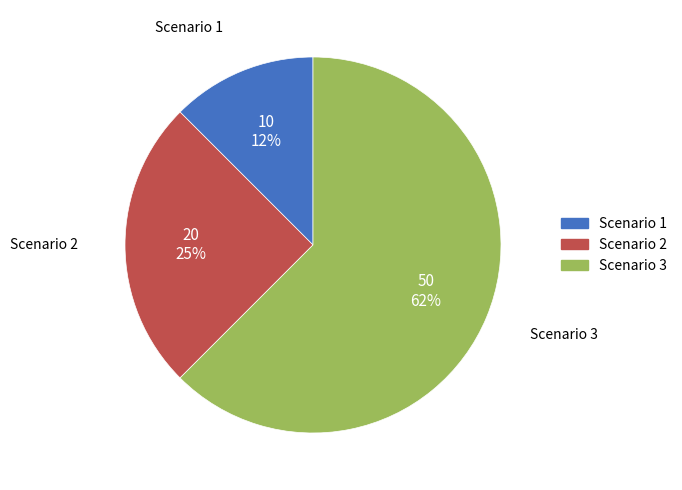

Which slice is the largest?

Scenario 3